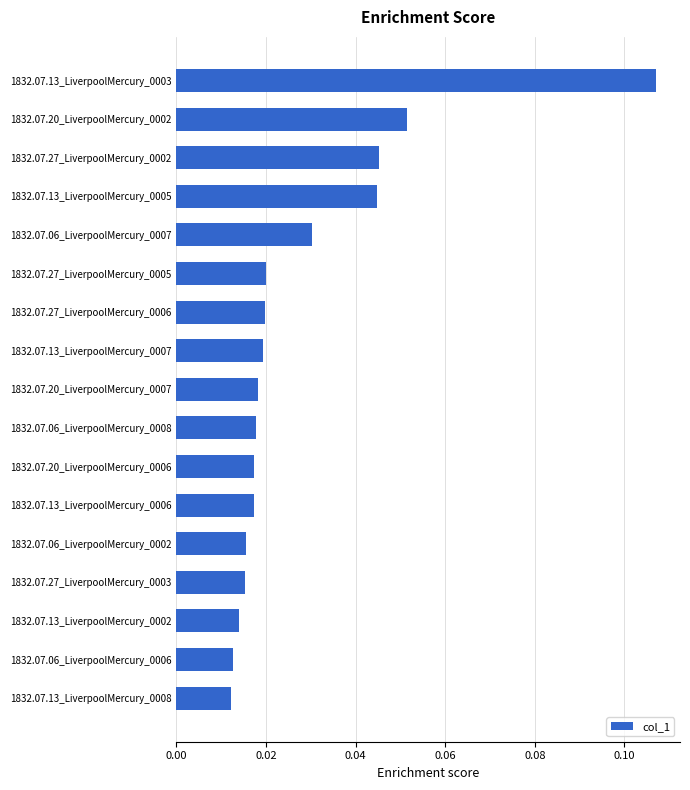

Count the values in the range 0 to 1.

17